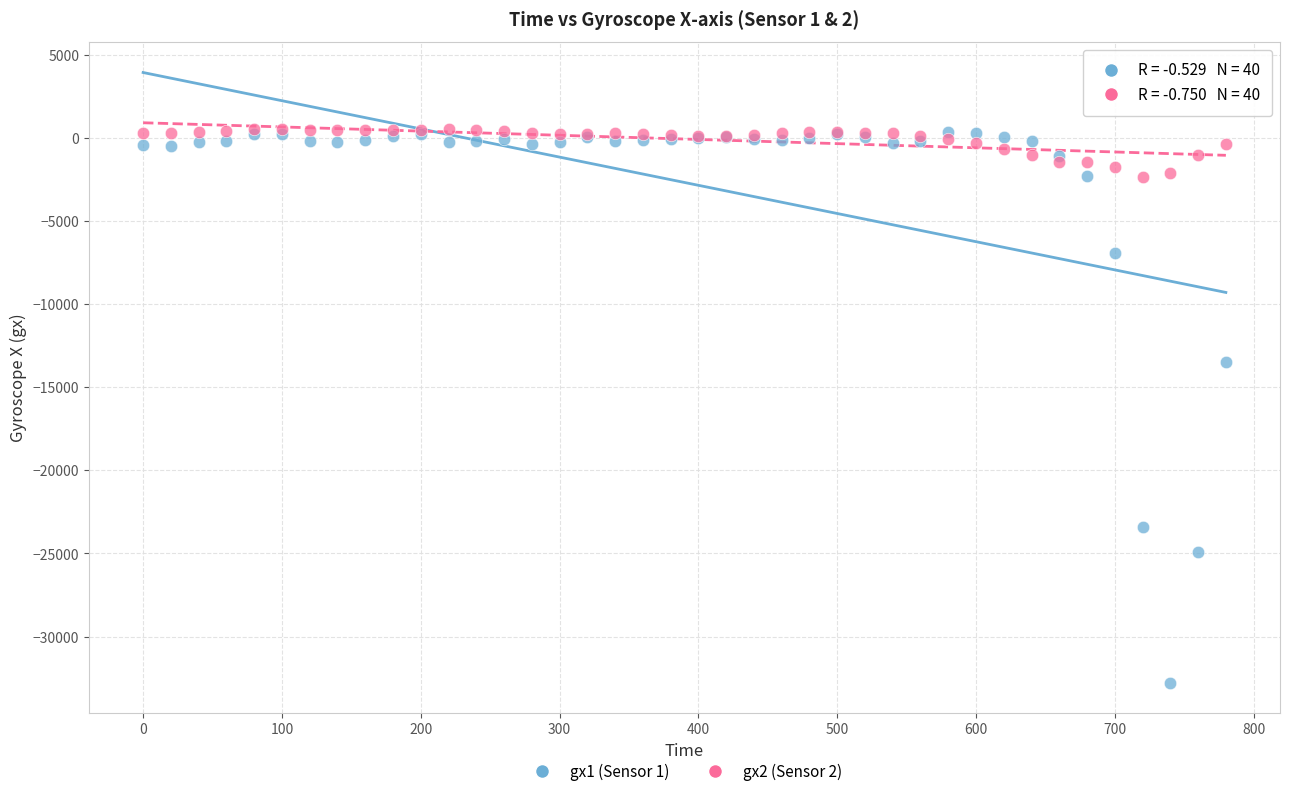

Across all series, what Y value is closest to -16128?

-13499